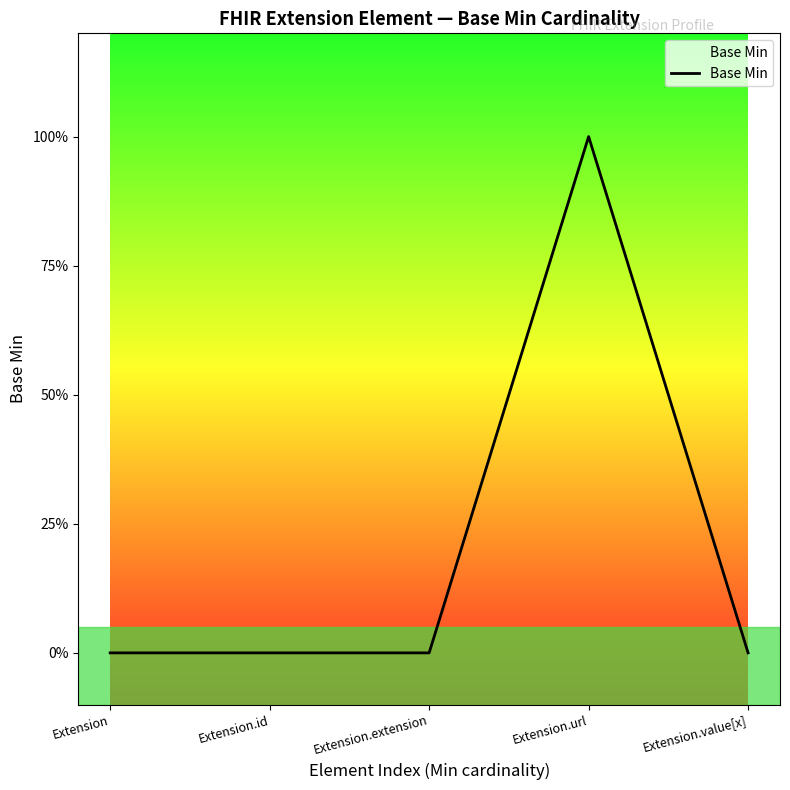

Does the chart display data point markers on the line(s)?

No